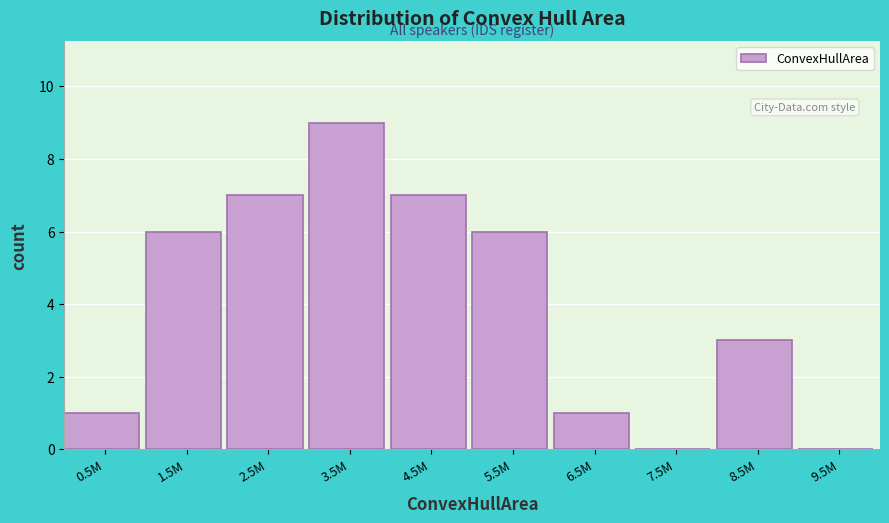

Reading left to right, list all the values displayed in this chart.

0.5M=1	1.5M=6	2.5M=7	3.5M=9	4.5M=7	5.5M=6	6.5M=1	7.5M=0	8.5M=3	9.5M=0